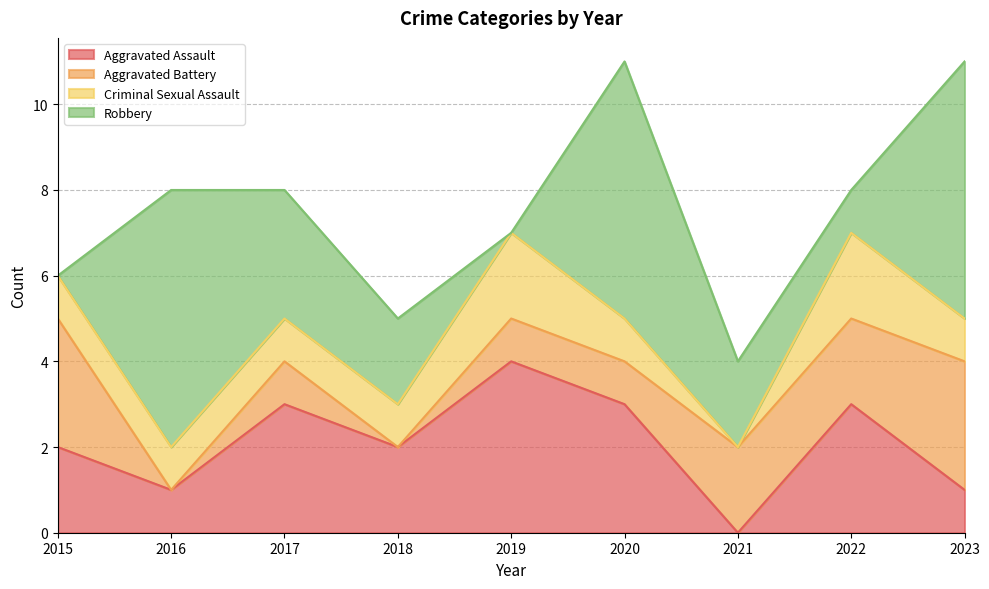

How many series are shown in this chart?

4